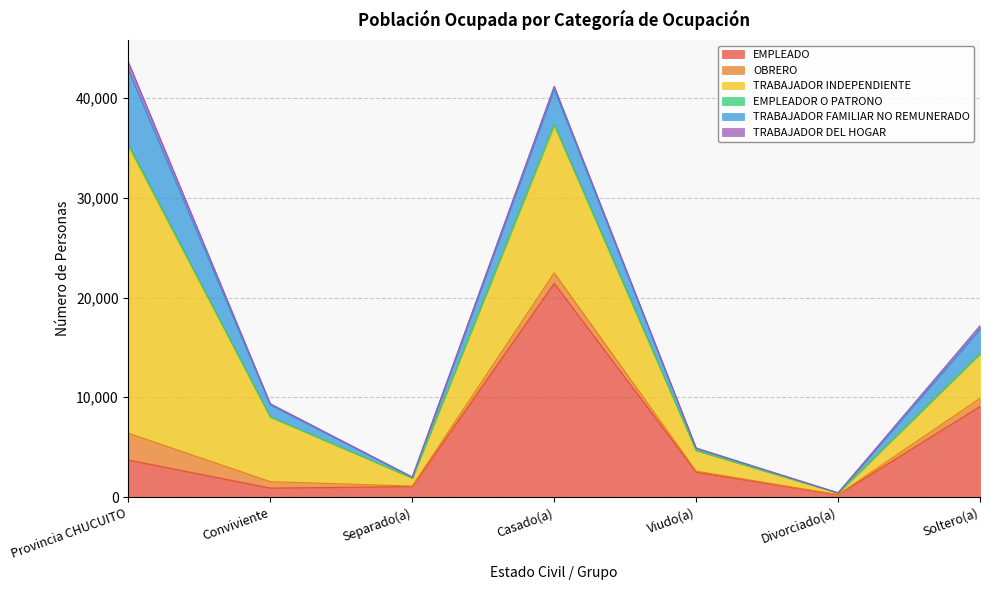

What is the label of the 4th point from the right?

Casado(a)